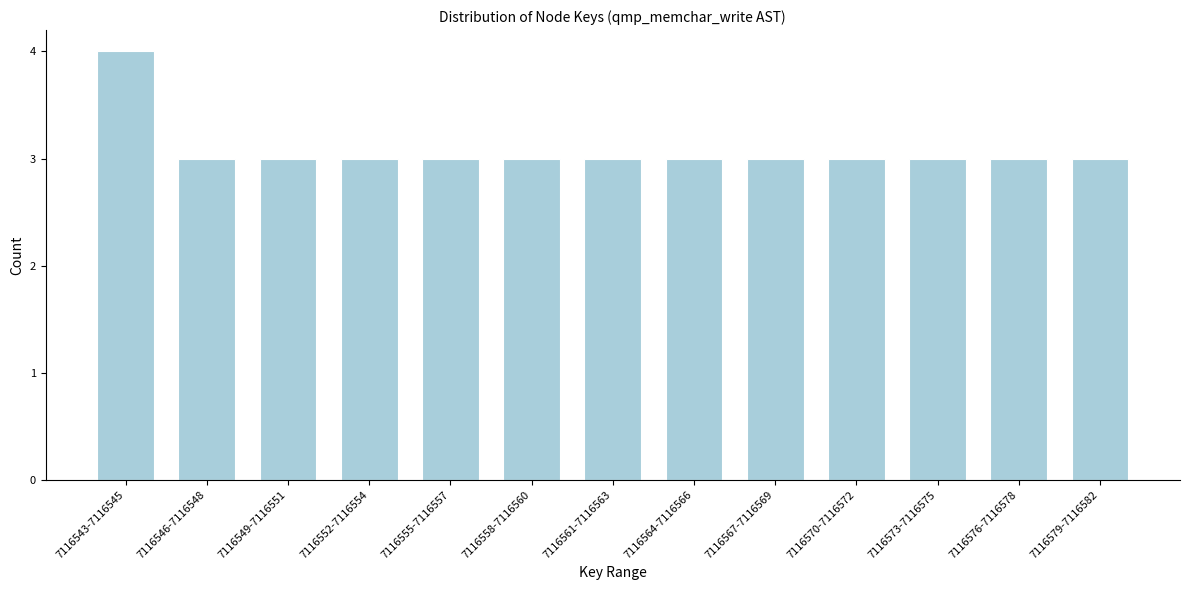

Reading right to left, list all the values displayed in this chart.

7116579-7116582=3	7116576-7116578=3	7116573-7116575=3	7116570-7116572=3	7116567-7116569=3	7116564-7116566=3	7116561-7116563=3	7116558-7116560=3	7116555-7116557=3	7116552-7116554=3	7116549-7116551=3	7116546-7116548=3	7116543-7116545=4